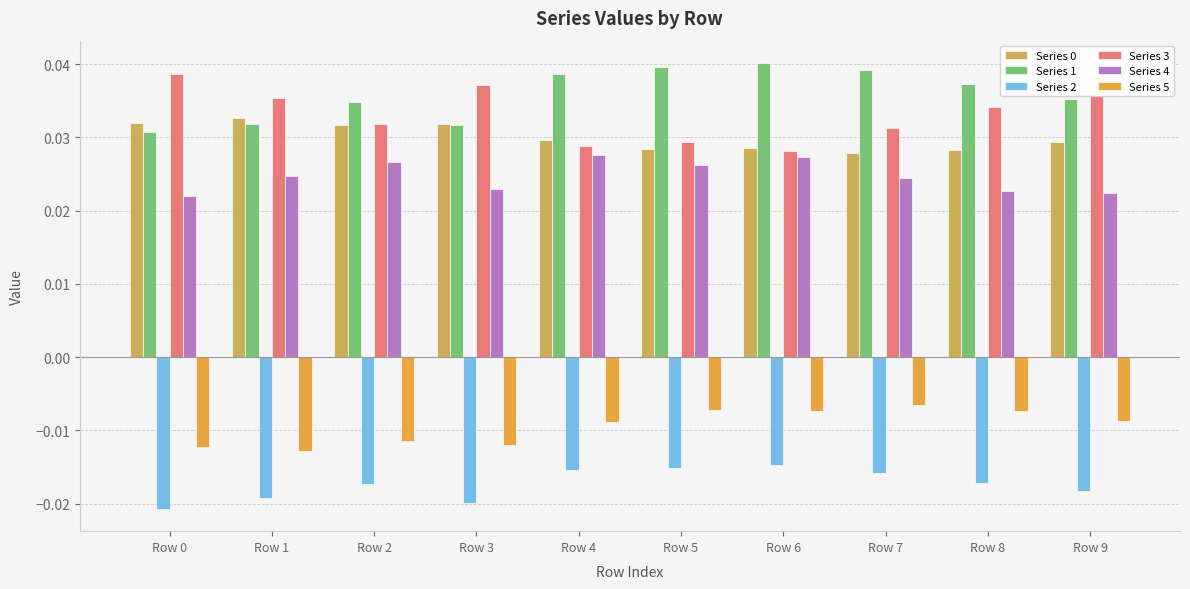

What is the total value across all series at Row 6?

0.1